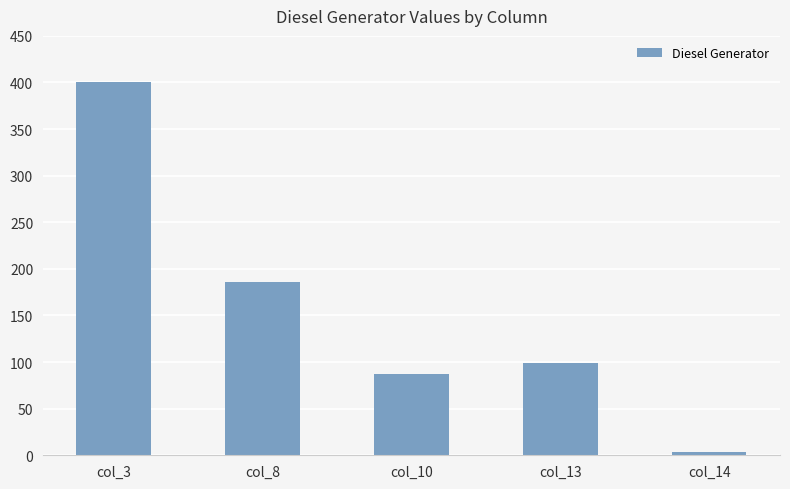

Is it true that the value at col_3 is 400?

True